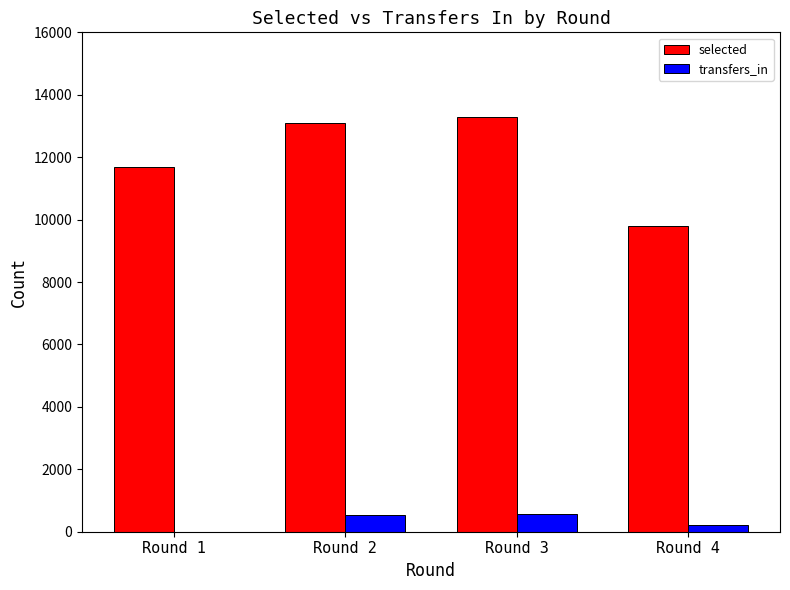

How many groups of bars are there?

4